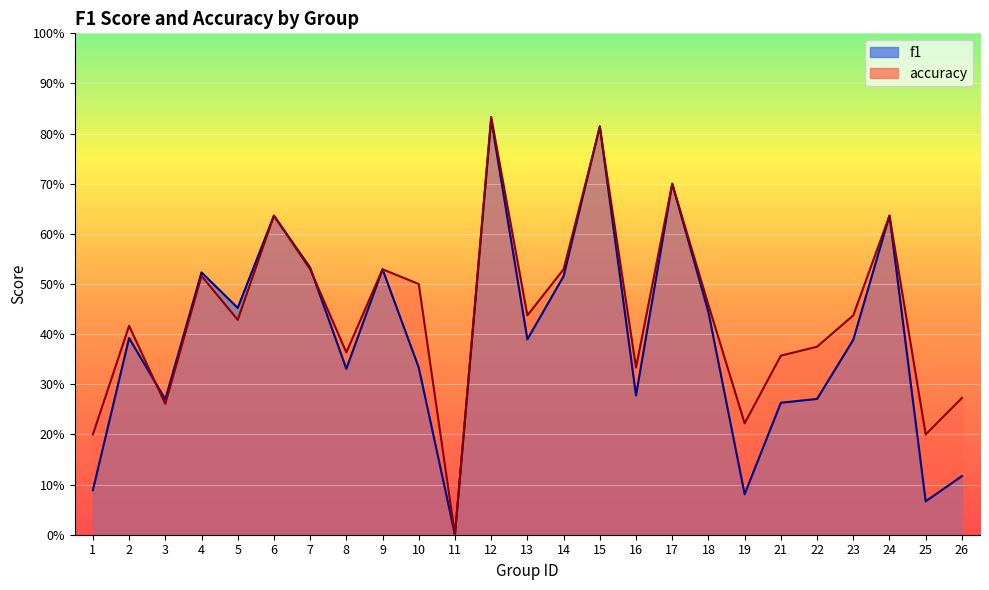

Which series changed the most between 2 and 7?

f1